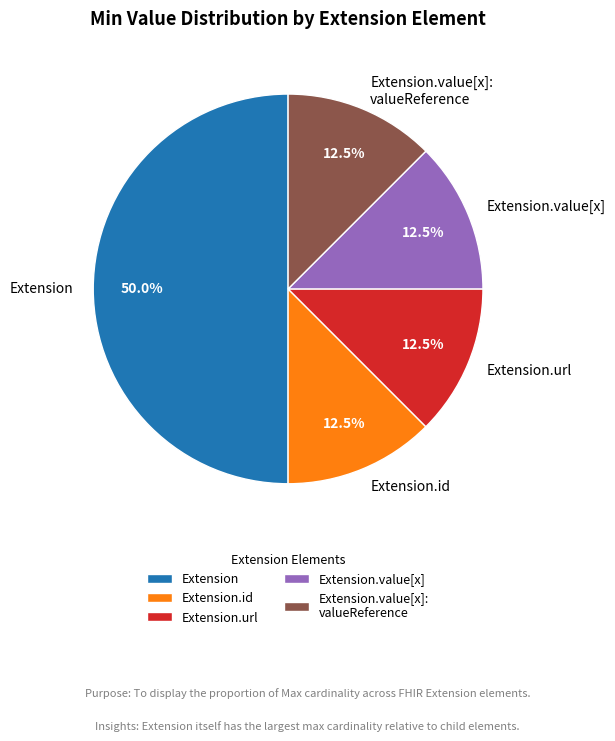

How many segments does this pie chart have?

5